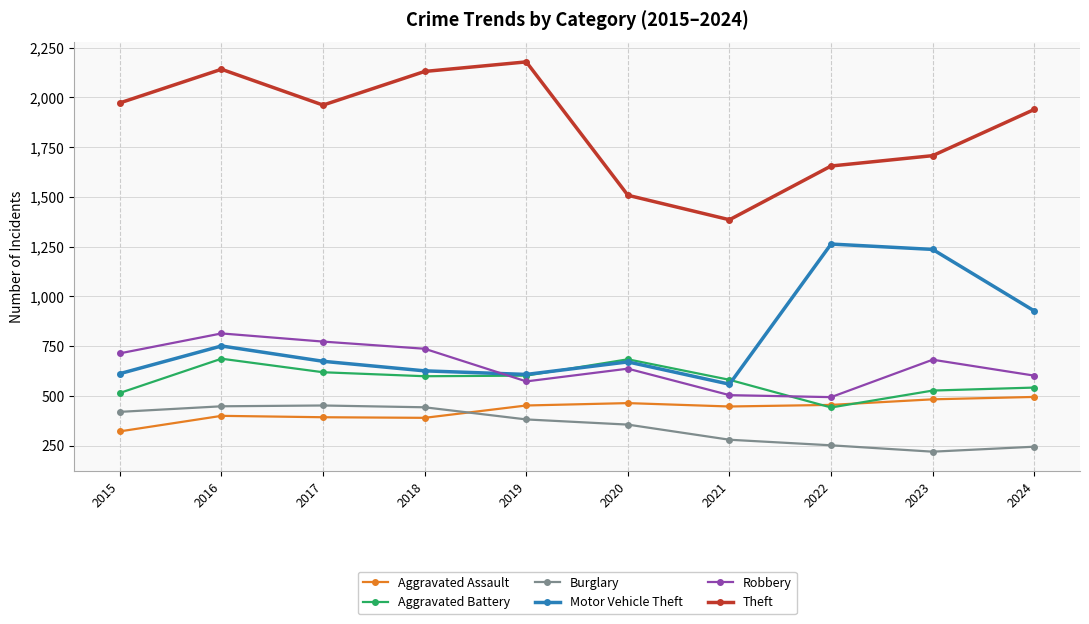

True or false: Theft has a value of 3725 at 2016.

False